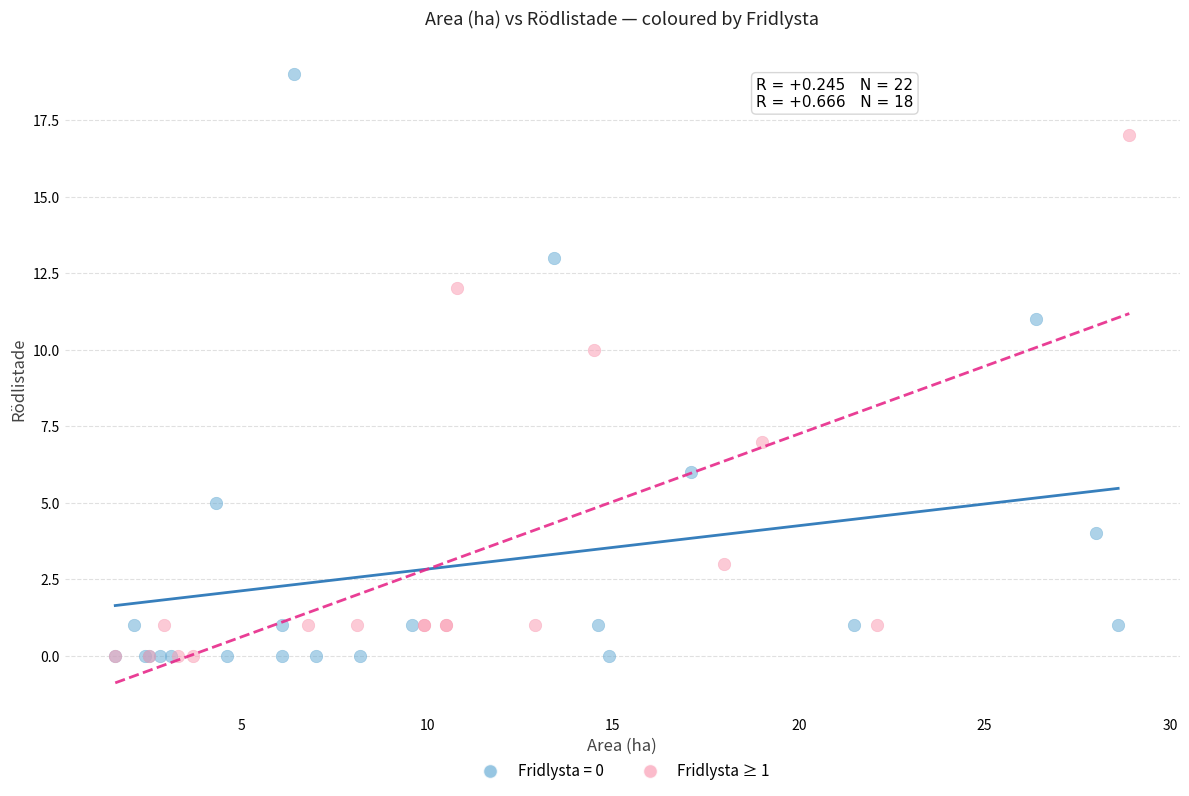

Which series has the widest spread of Y values?

Fridlysta = 0